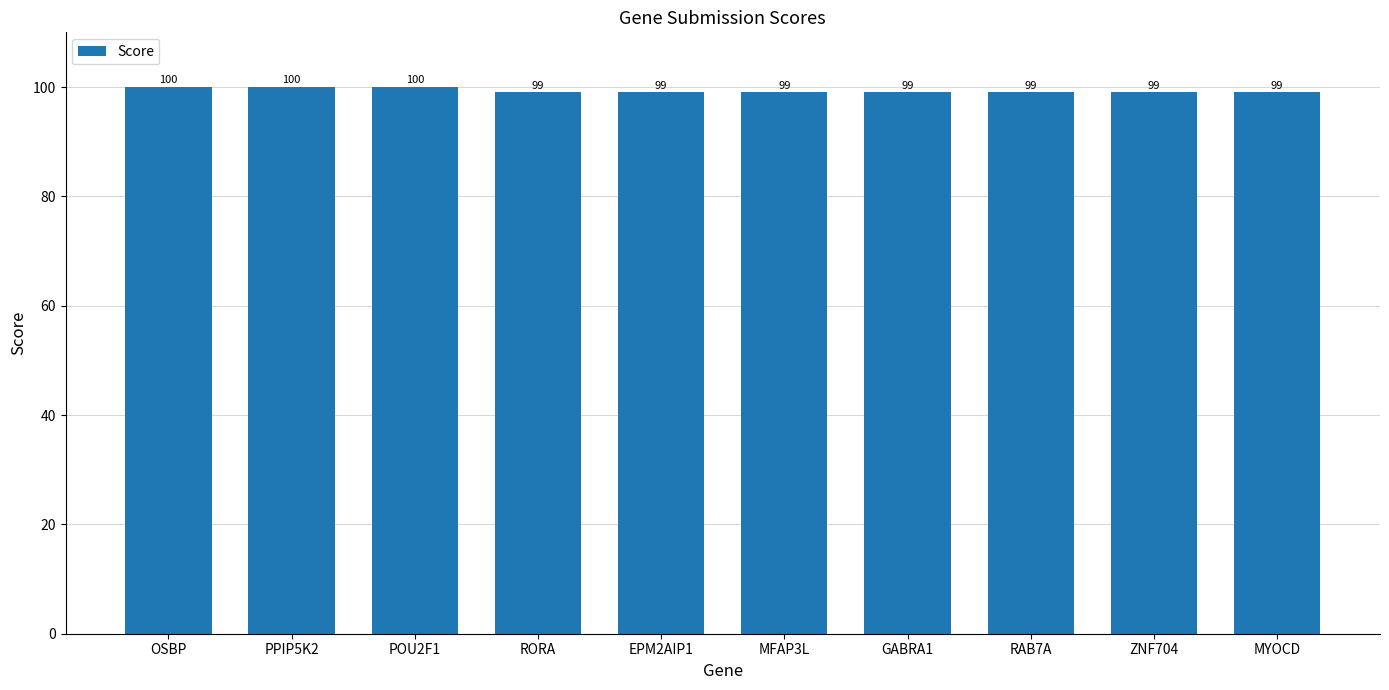

What is the change in value from OSBP to RORA?

-1